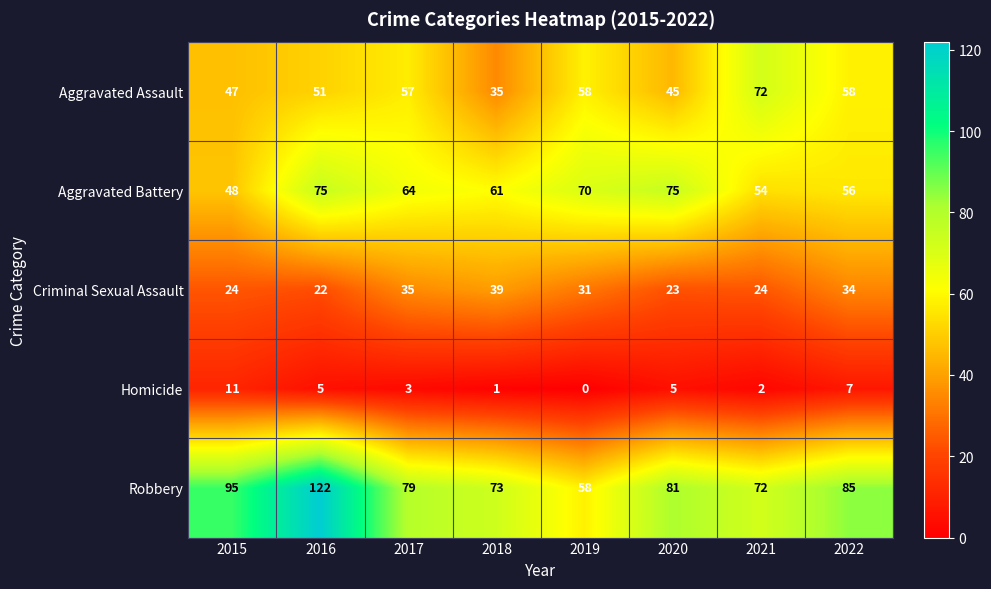

At which category is the sum across all series the highest?

2016